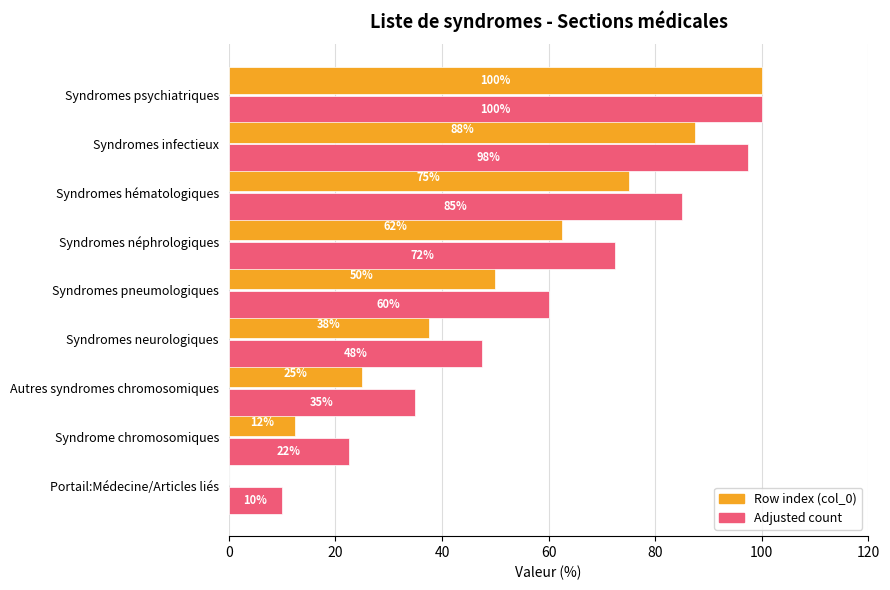

Which label corresponds to the largest value in the chart?

Syndromes psychiatriques